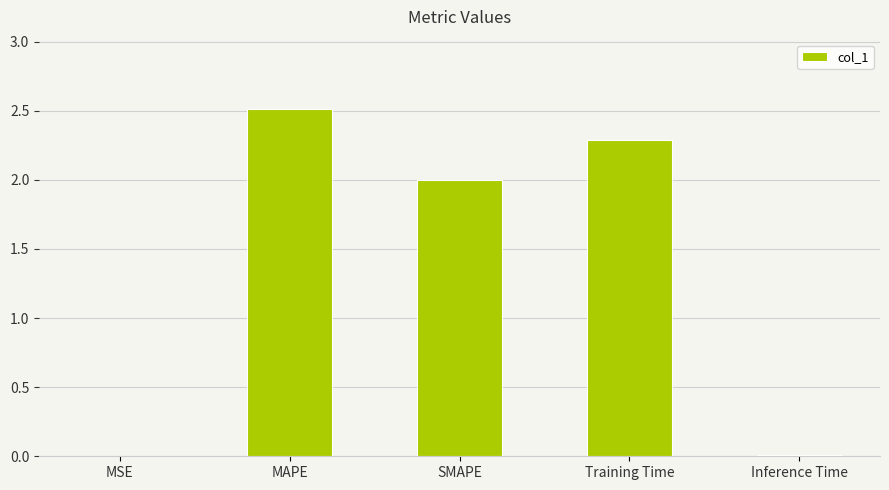

What is the sum of the values at MSE and Training Time?

2.3